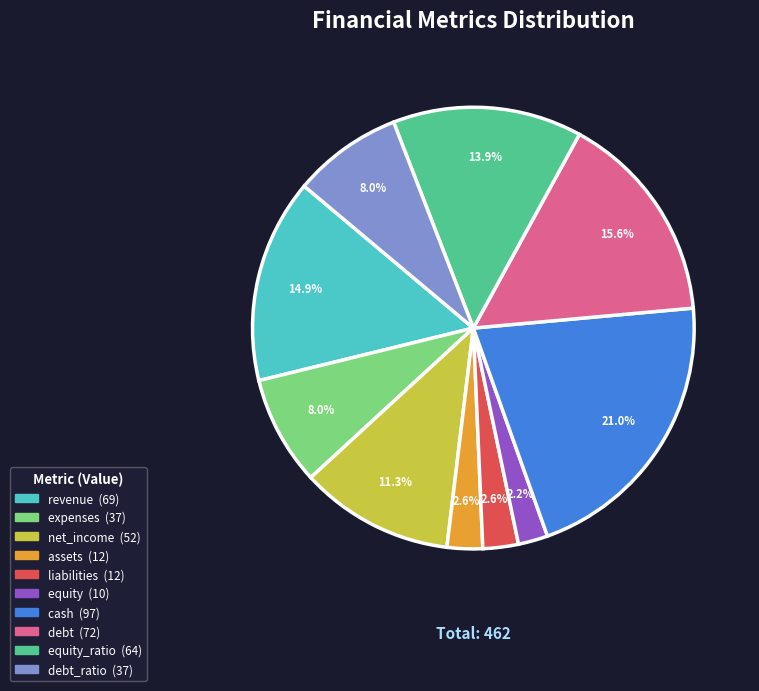

Does any single category account for the majority?

No